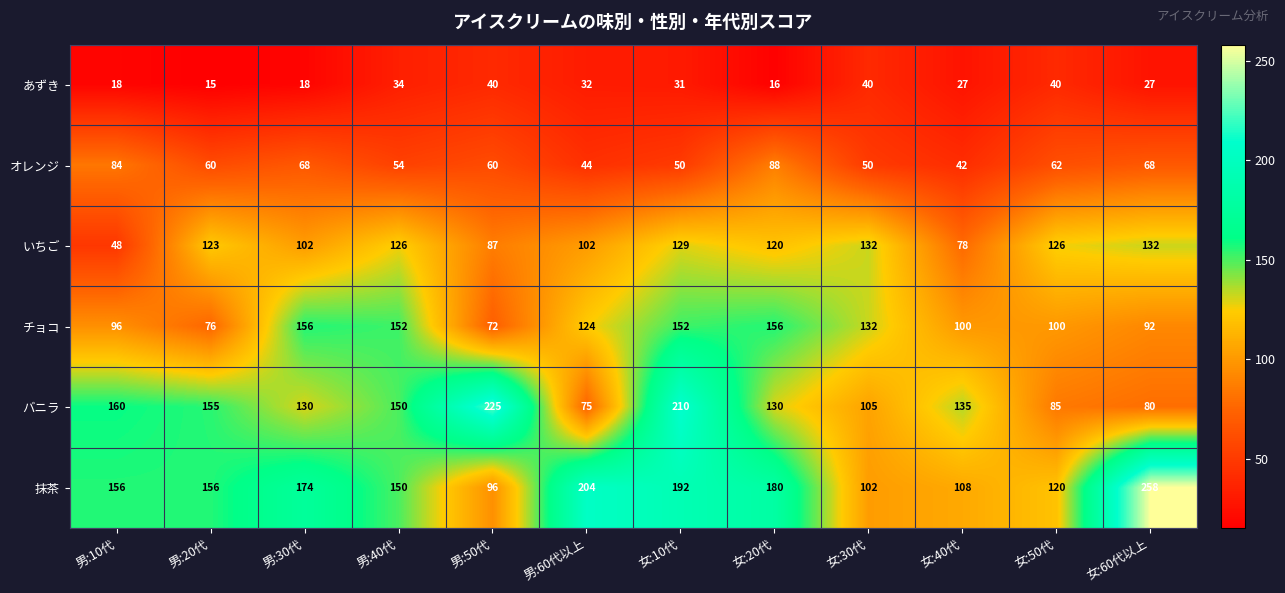

What is the spread (max minus min) of values at 男:10代?

142